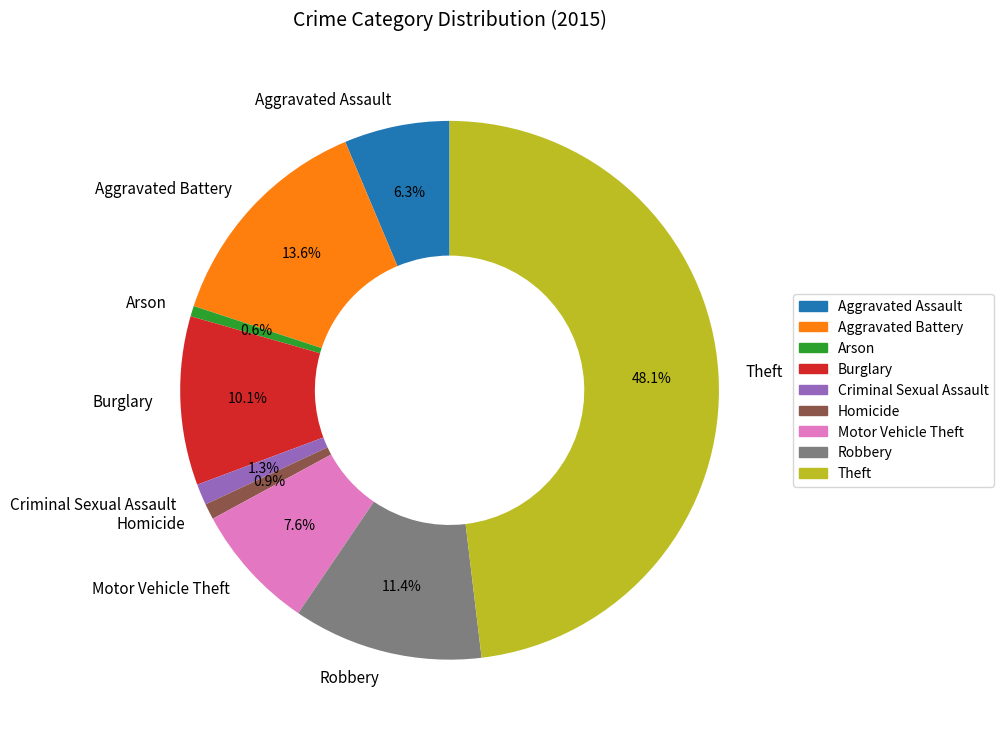

Is there a majority slice in this chart?

No